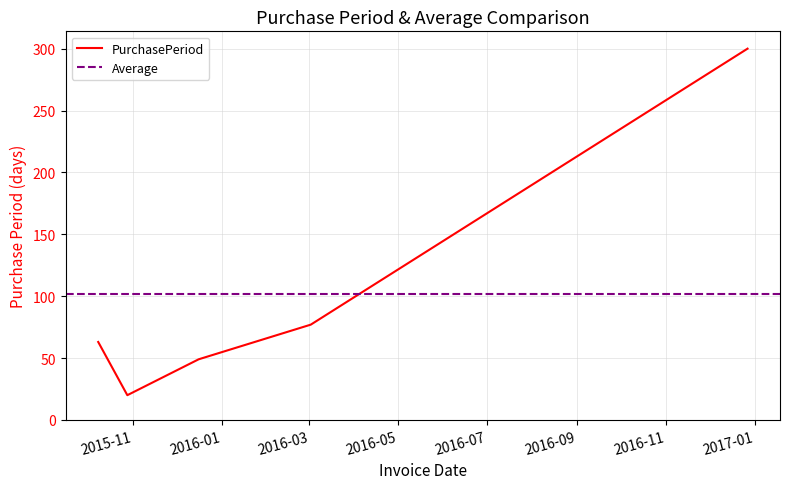

What is the value of the 2nd point from the left?

20